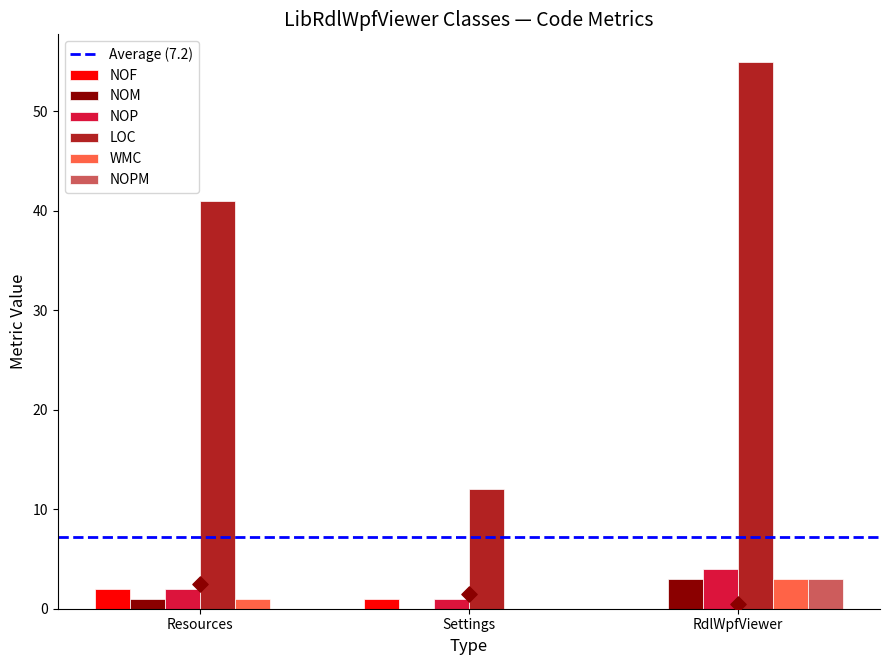

What is the total value across all series at Settings?

14